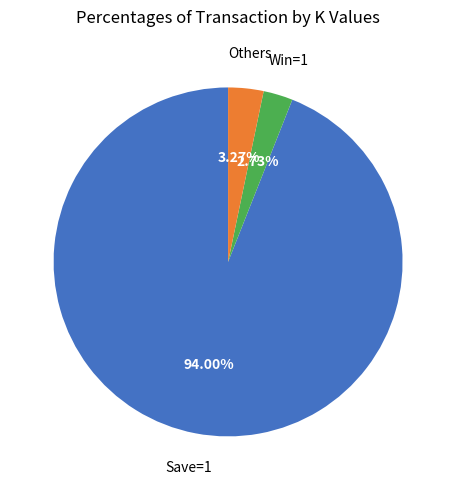

Is there any slice that represents more than half of the pie?

Yes